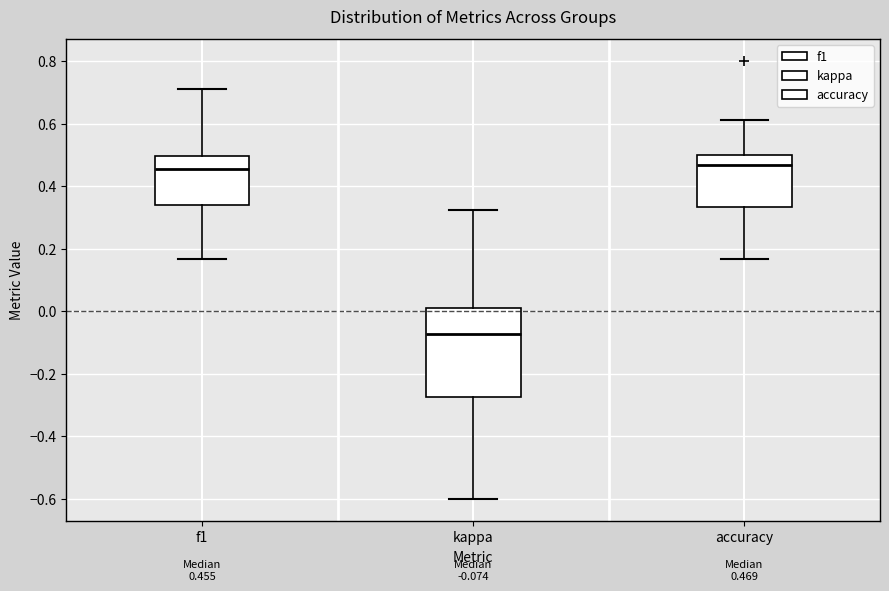

Which box is the tallest, from its lower edge to its upper edge?

kappa